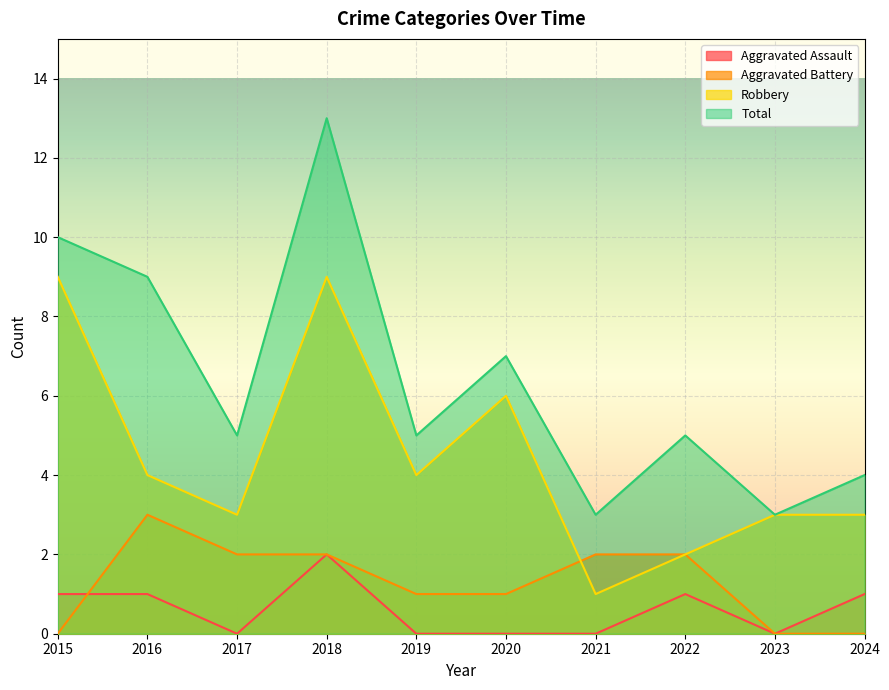

Count the Robbery values in the range 3 to 6.

6